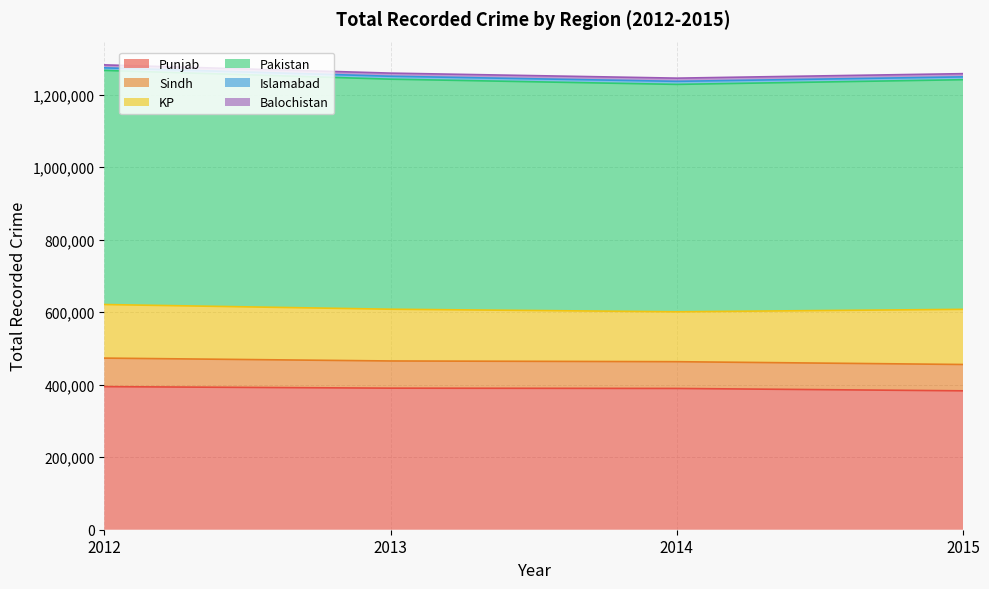

What is the approximate value of Balochistan at 2015?

8911